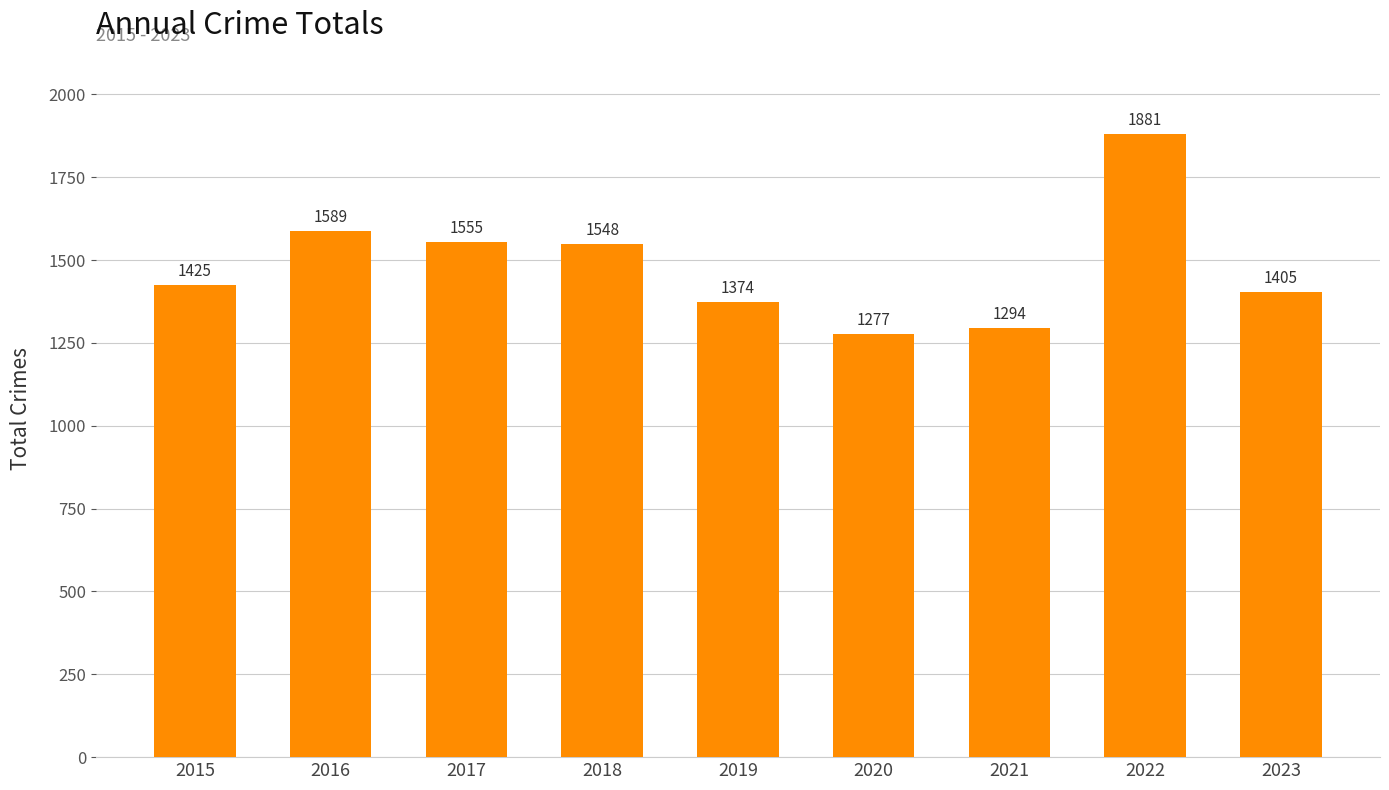

Is it true that the value at 2021 is 1294?

True